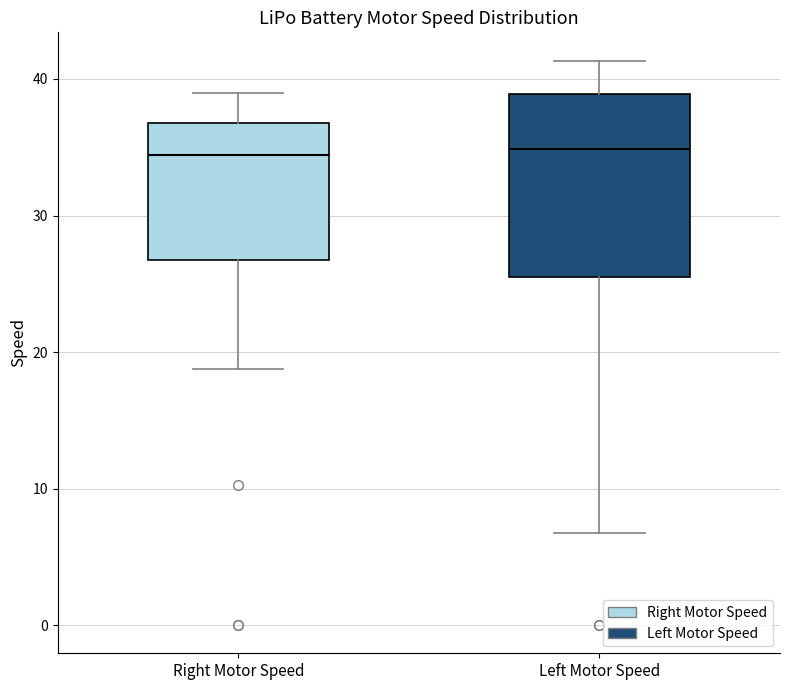

Reading left to right, transcribe this box plot: for each box, give where its median line is, the range the box spans, and where its two whiskers end, as read against the y-axis. The values are not printed on the chart, so give them approximately, as read against the axis.

Right Motor Speed: median 34, box 27 to 37, whiskers 19 to 39
Left Motor Speed: median 35, box 26 to 39, whiskers 7 to 41